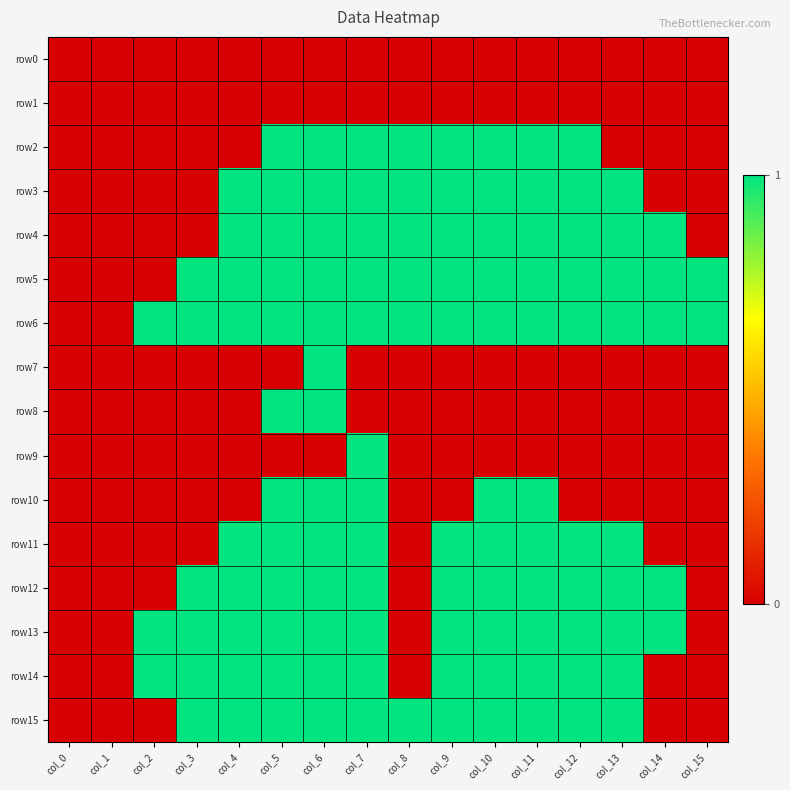

Which series has the largest range (max minus min)?

row2